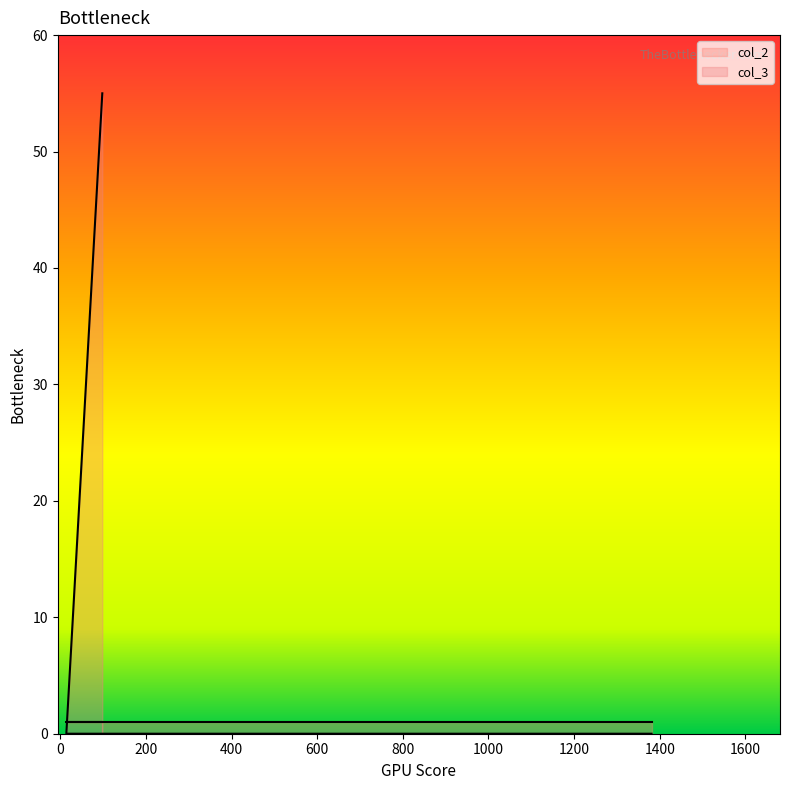

What is the maximum value shown in the chart?

55